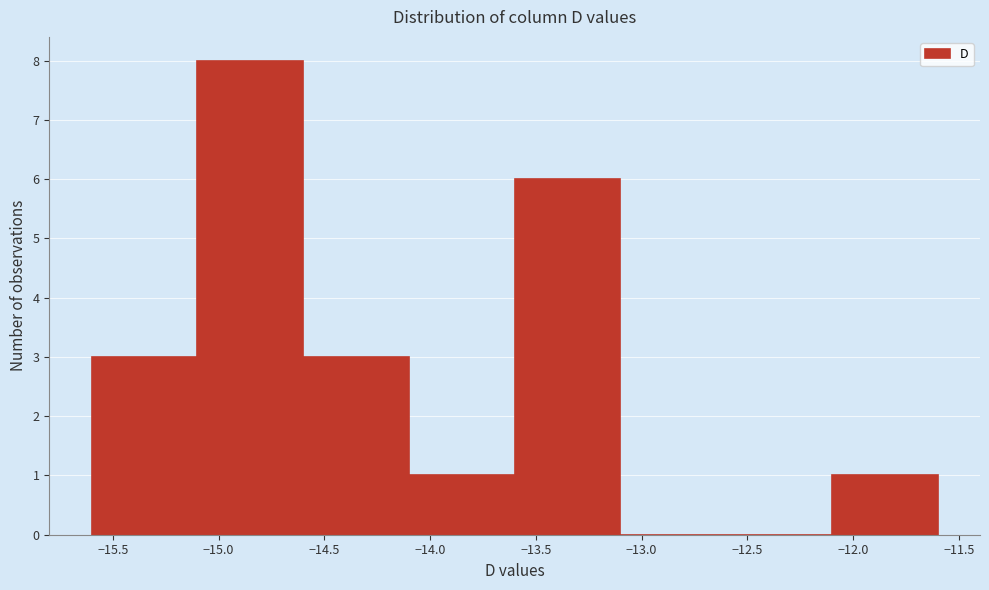

Reading left to right, transcribe this chart: for each bar, give the range it covers on the x-axis and its height. The values are not printed on the chart, so give them approximately, as read against the axis.

-15.6 to -15.1: 3
-15.1 to -14.6: 8
-14.6 to -14.1: 3
-14.1 to -13.6: 1
-13.6 to -13.1: 6
-13.1 to -12.6: 0
-12.6 to -12.1: 0
-12.1 to -11.6: 1